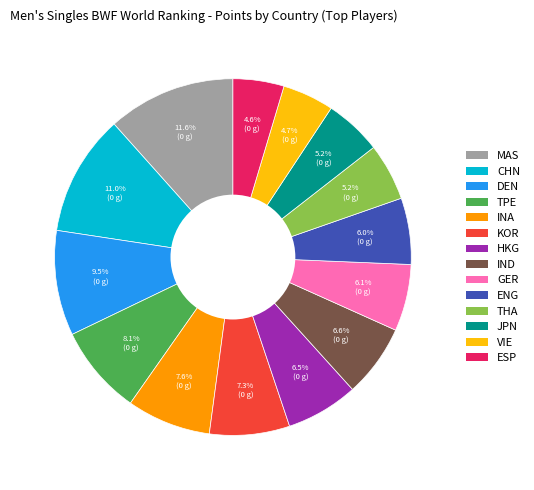

To the nearest percent, what is the difference between the largest and smallest slice percentages?

7%